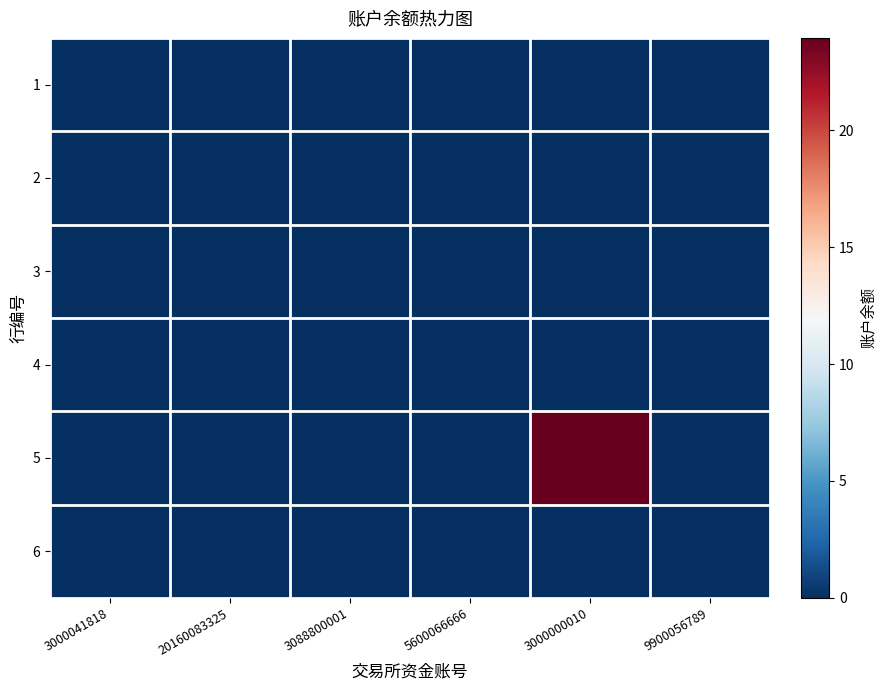

Reading right to left, extract all data points from this chart.

1: 9900056789=0.0	3000000010=0.0	5600066666=0.0	3088800001=0.0	20160083325=0.0	3000041818=0.0
2: 9900056789=0.0	3000000010=0.0	5600066666=0.0	3088800001=0.0	20160083325=0.0	3000041818=0.0
3: 9900056789=0.0	3000000010=0.0	5600066666=0.0	3088800001=0.0	20160083325=0.0	3000041818=0.0
4: 9900056789=0.0	3000000010=0.0	5600066666=0.0	3088800001=0.0	20160083325=0.0	3000041818=0.0
5: 9900056789=0.0	3000000010=23.9	5600066666=0.0	3088800001=0.0	20160083325=0.0	3000041818=0.0
6: 9900056789=0.0	3000000010=0.0	5600066666=0.0	3088800001=0.0	20160083325=0.0	3000041818=0.0